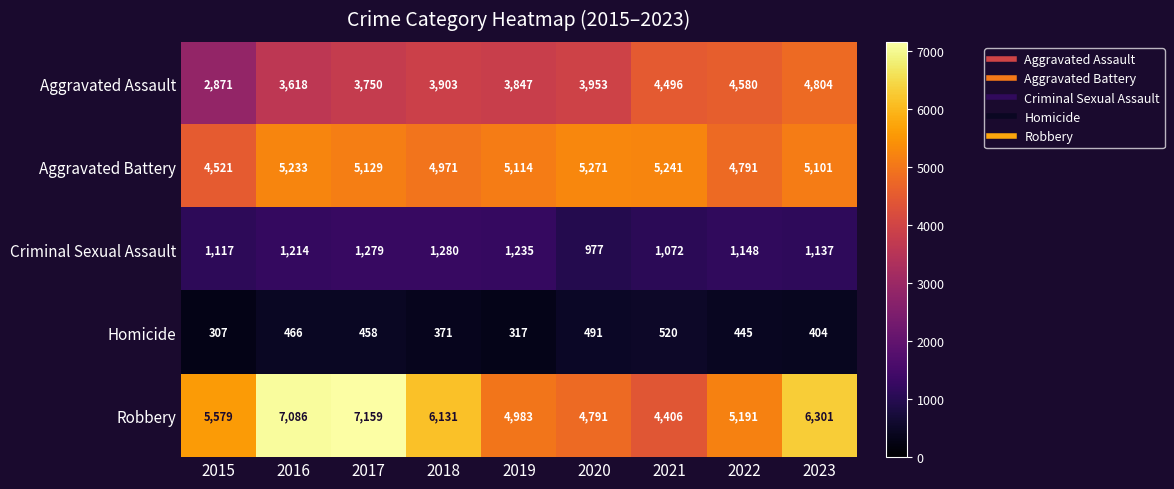

The Criminal Sexual Assault series shows 2076 at 2019. True or false?

False